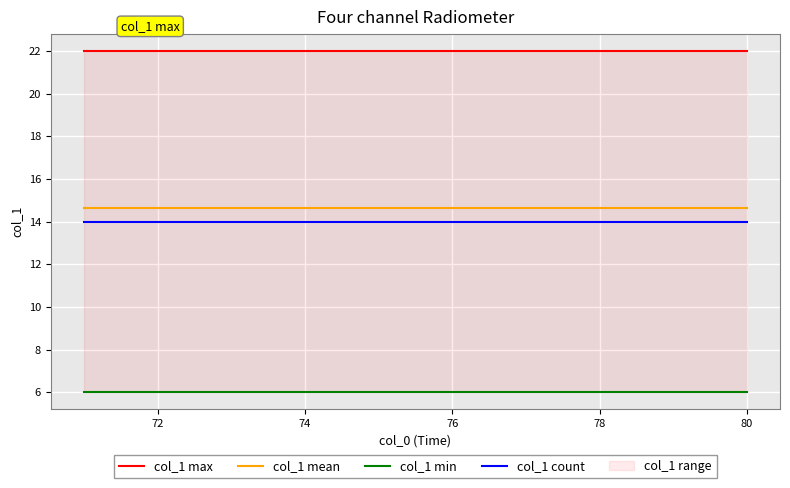

True or false: col_1 count has a value of 14.0 at 74.

True